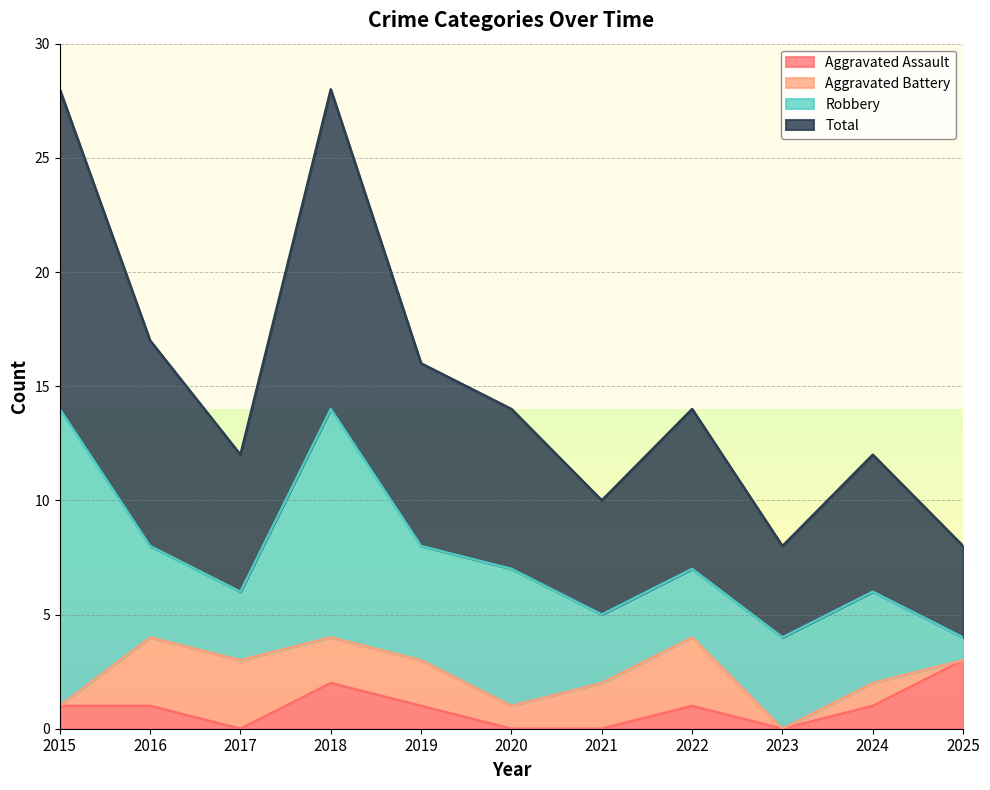

At which label does Aggravated Assault reach its peak?

2025